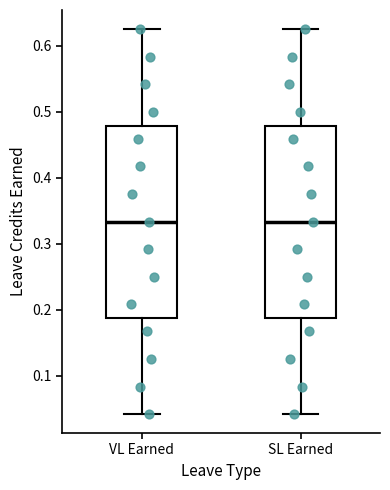

Where is the upper edge of the box for SL Earned on the y-axis? The values are not printed on the chart, so give them approximately, as read against the axis.

0.48